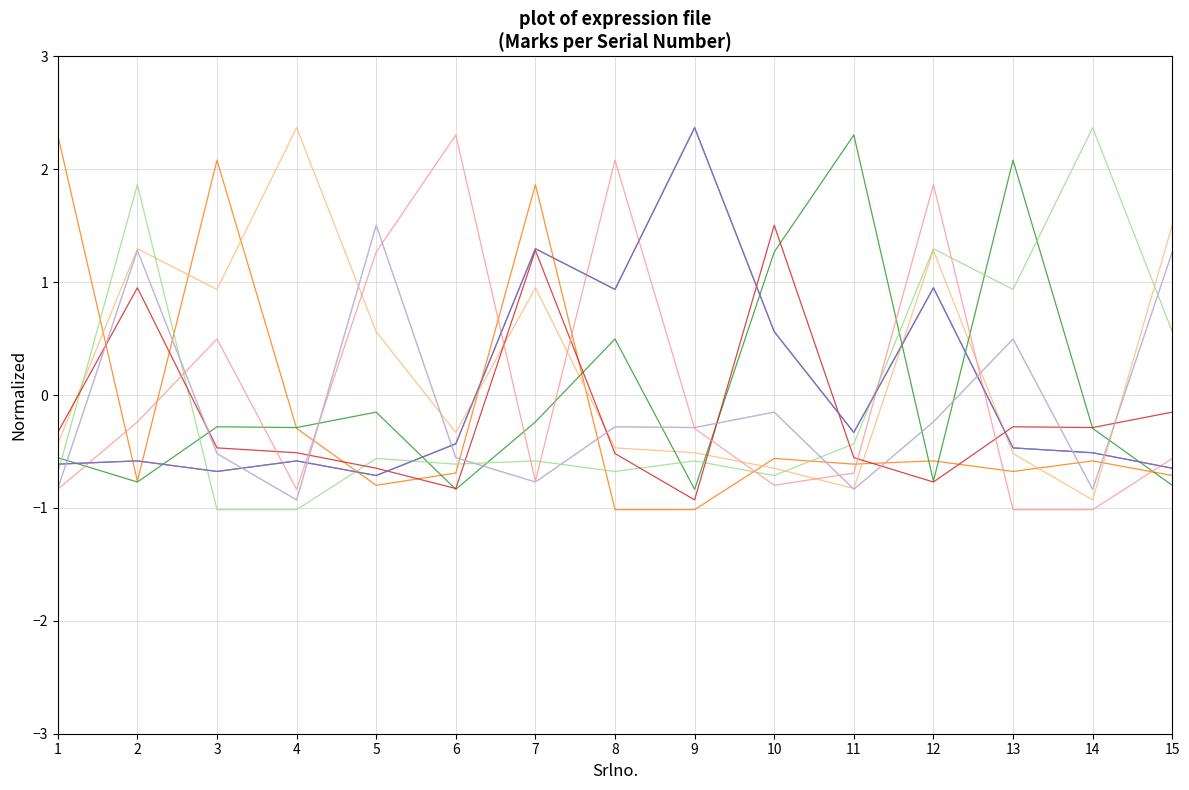

Does the chart have visible grid lines?

Yes